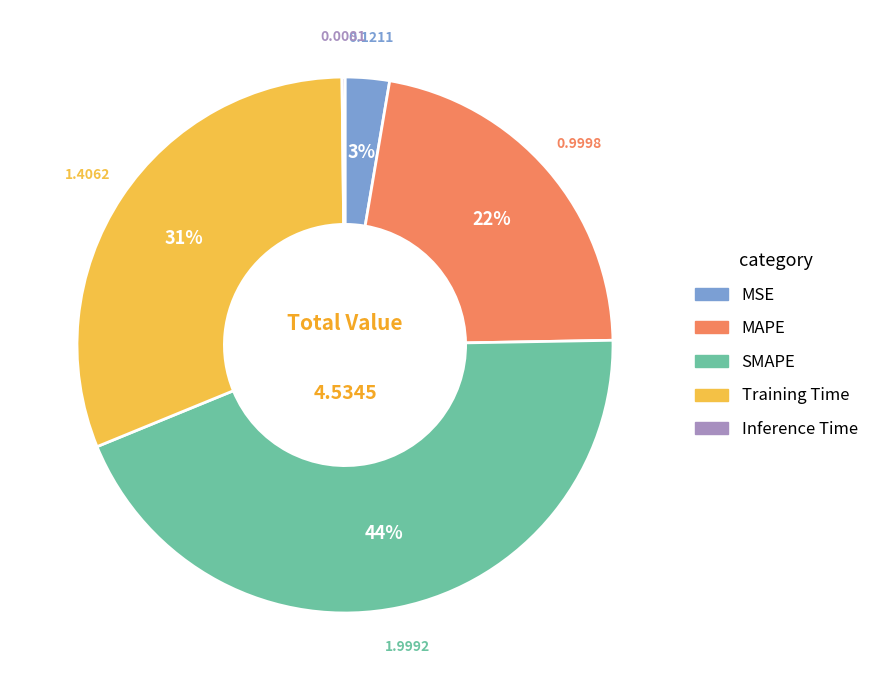

Combined, do Training Time and SMAPE account for over 50%?

Yes